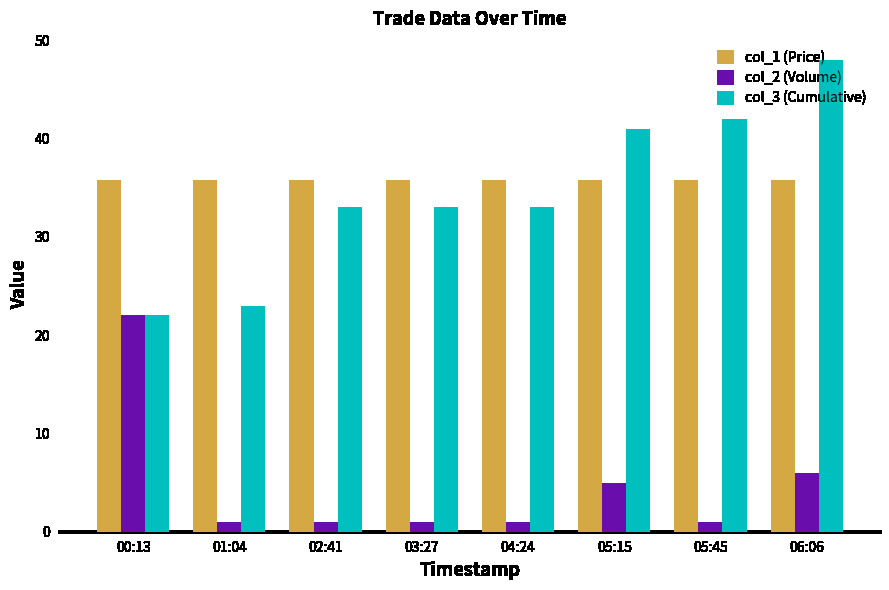

What is the value of the col_2 (Volume) bar at the 3rd from the left?

1.0